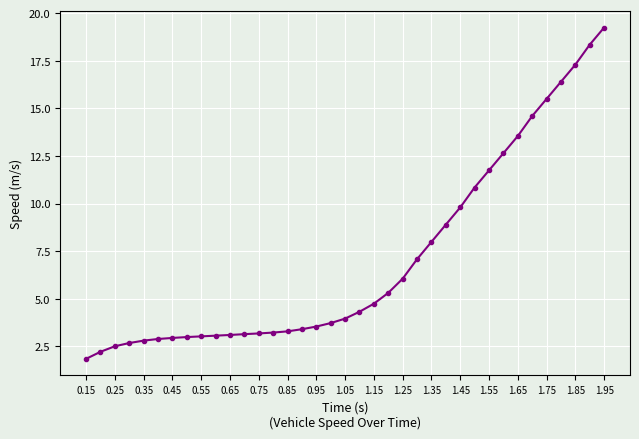

What is the smallest value displayed?

1.8